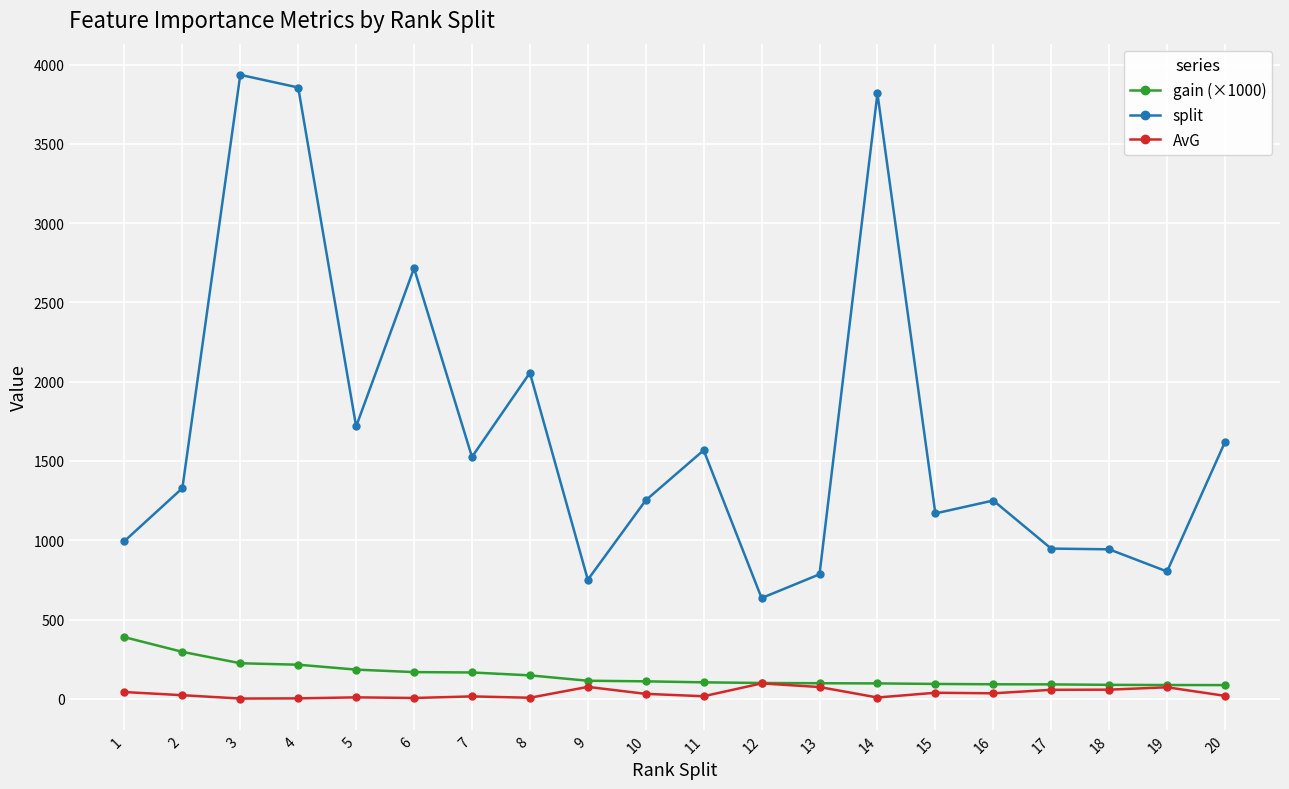

True or false: split has more than 1 points higher than both neighbors.

True